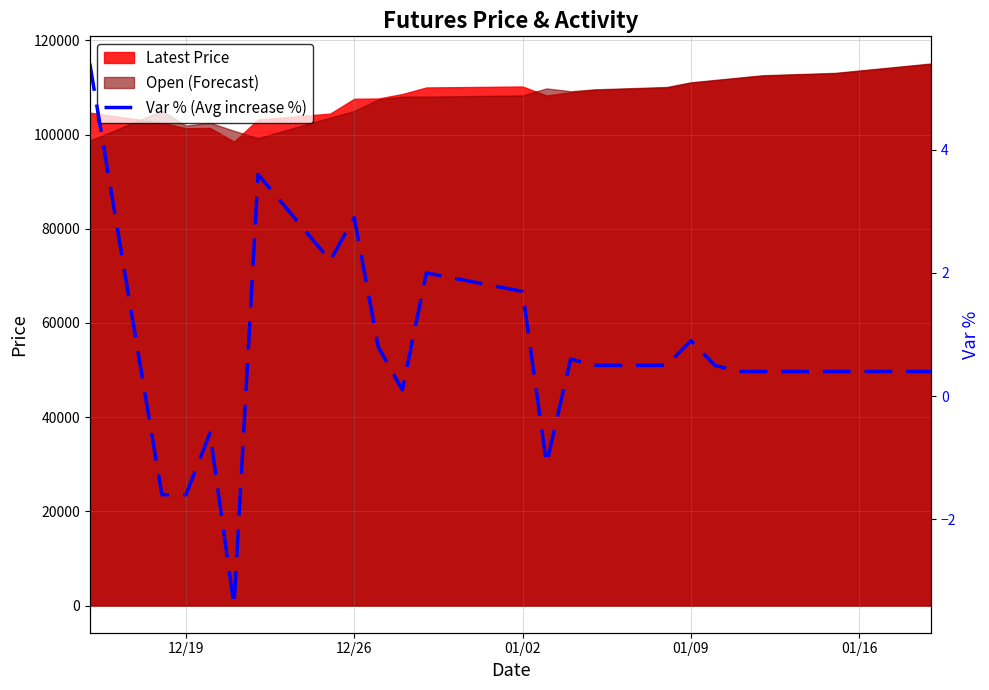

Reading left to right, list all the values displayed in this chart.

5.4	-1.6	-1.6	-0.6	-3.4	3.6	2.2	2.9	0.8	0.1	2.0	1.7	-1.1	0.6	0.5	0.5	0.9	0.5	0.4	0.4	0.4	0.4	0.4	0.4	0.4